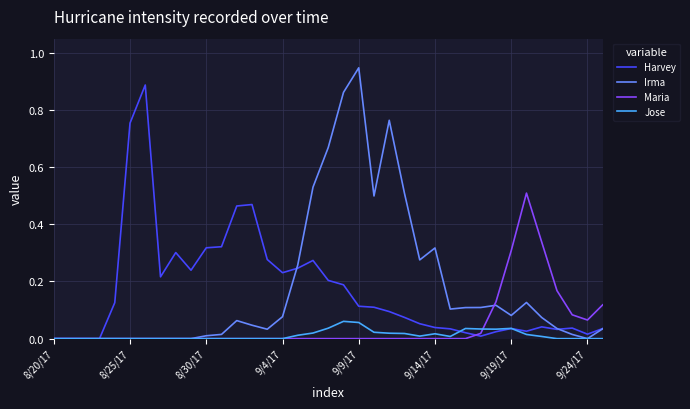

List the series in order of their peak value, highest first.

Irma, Harvey, Maria, Jose